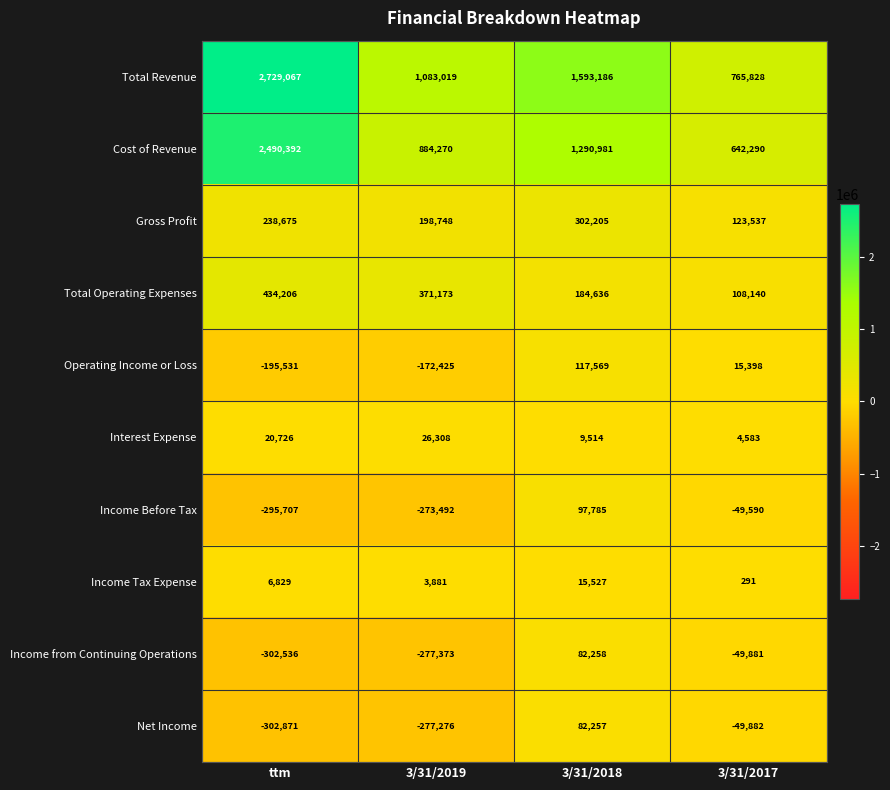

At which category is the sum across all series the highest?

ttm